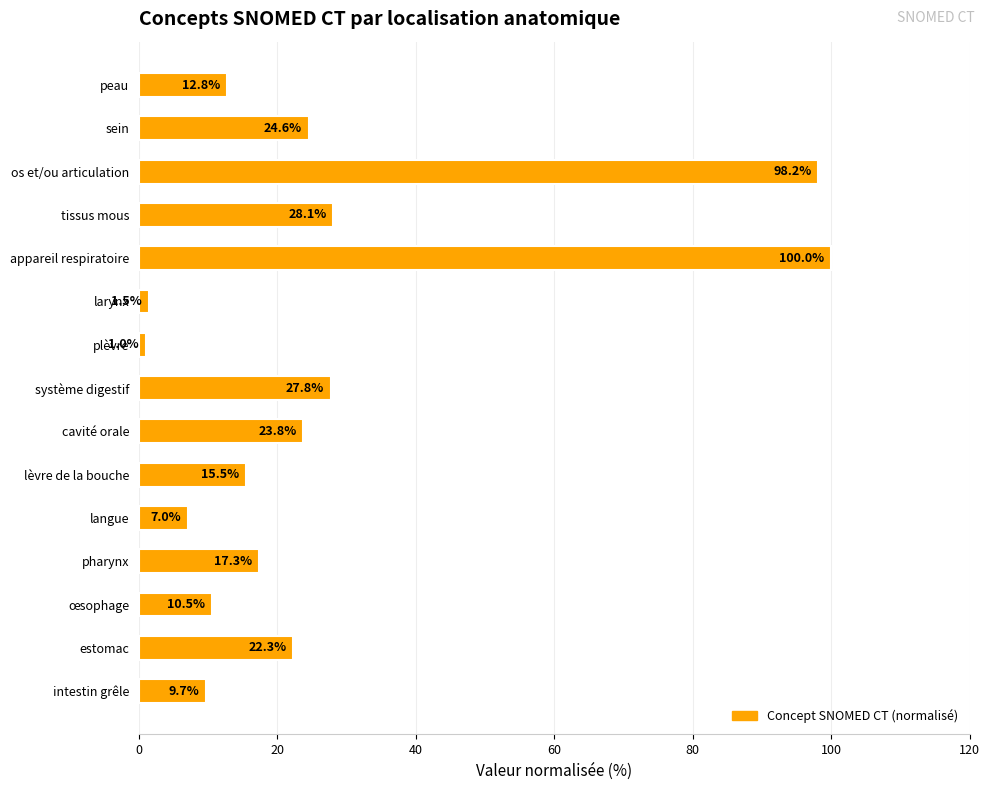

List the labels in order of value, largest first.

appareil respiratoire, os et/ou articulation, tissus mous, système digestif, sein, cavité orale, estomac, pharynx, lèvre de la bouche, peau, œsophage, intestin grêle, langue, larynx, plèvre